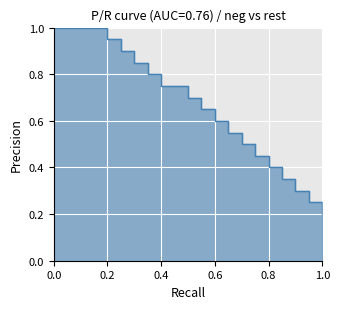

The chart shows a value of 1.0 at 0.0. True or false?

True